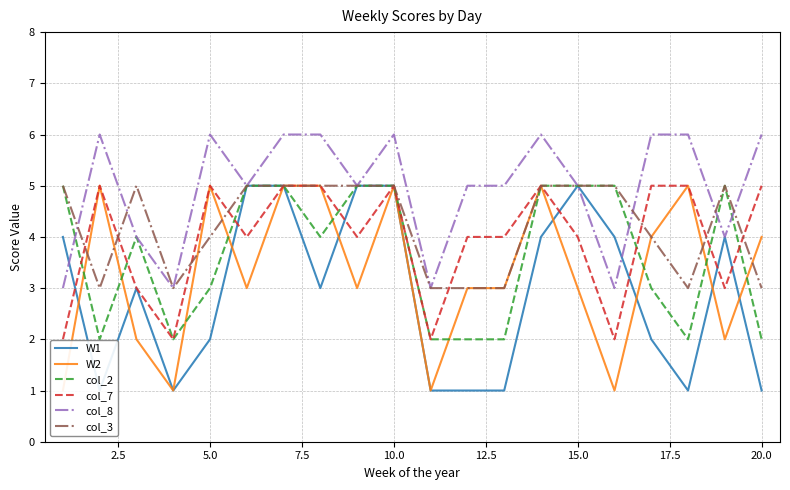

What is the average value of the col_2 series?

4